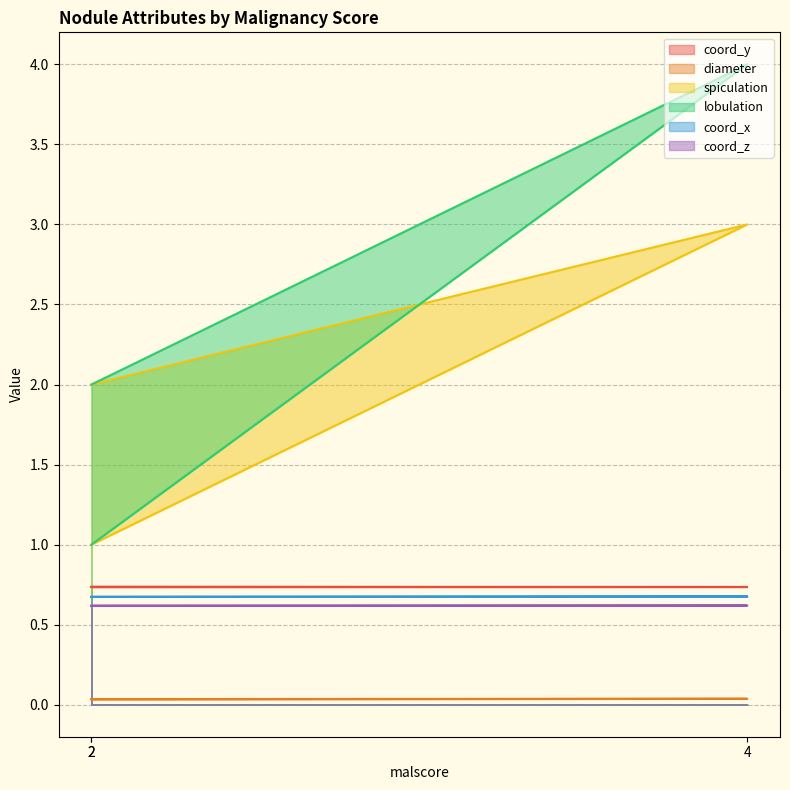

Reading left to right, extract all data points from this chart.

coord_y: 2=0.7	4=0.7	2=0.7
diameter: 2=0.0	4=0.0	2=0.0
spiculation: 2=2.0	4=3.0	2=1.0
lobulation: 2=2.0	4=4.0	2=1.0
coord_x: 2=0.7	4=0.7	2=0.7
coord_z: 2=0.6	4=0.6	2=0.6